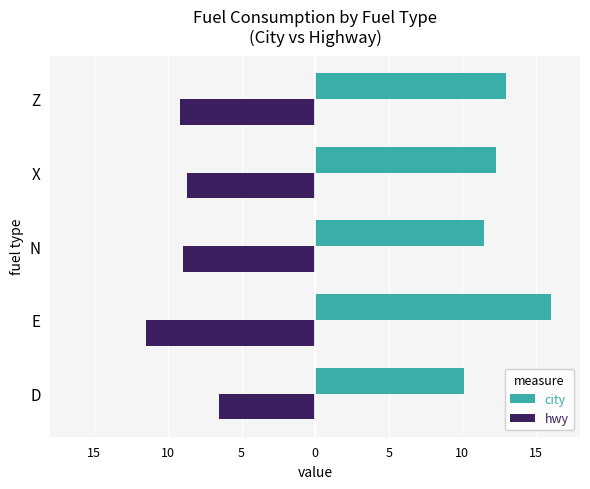

What is the minimum value for hwy?

-11.5